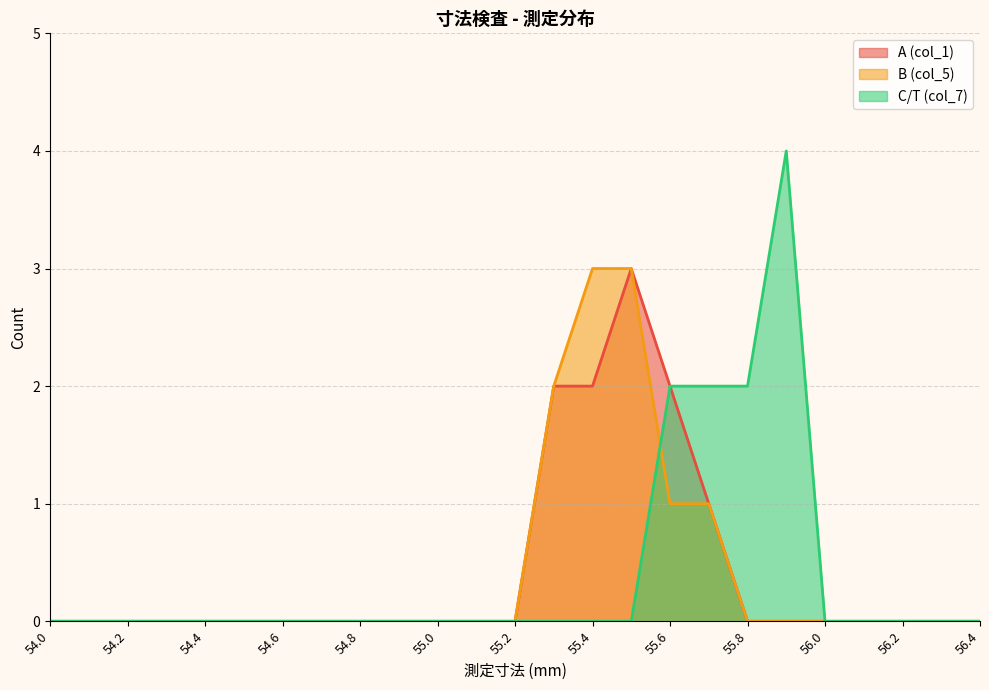

What position from the right is 54.7?

18